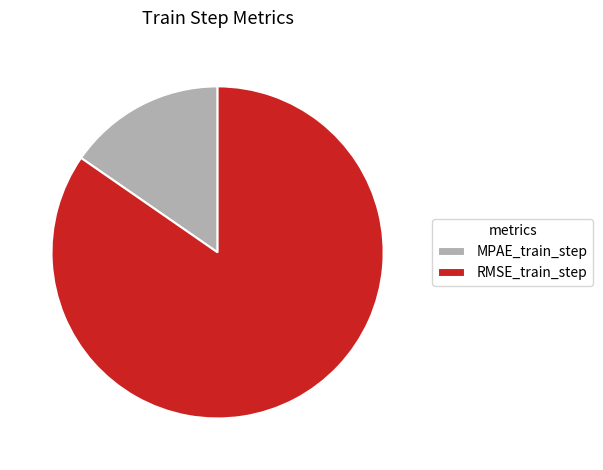

How many segments does this pie chart have?

2